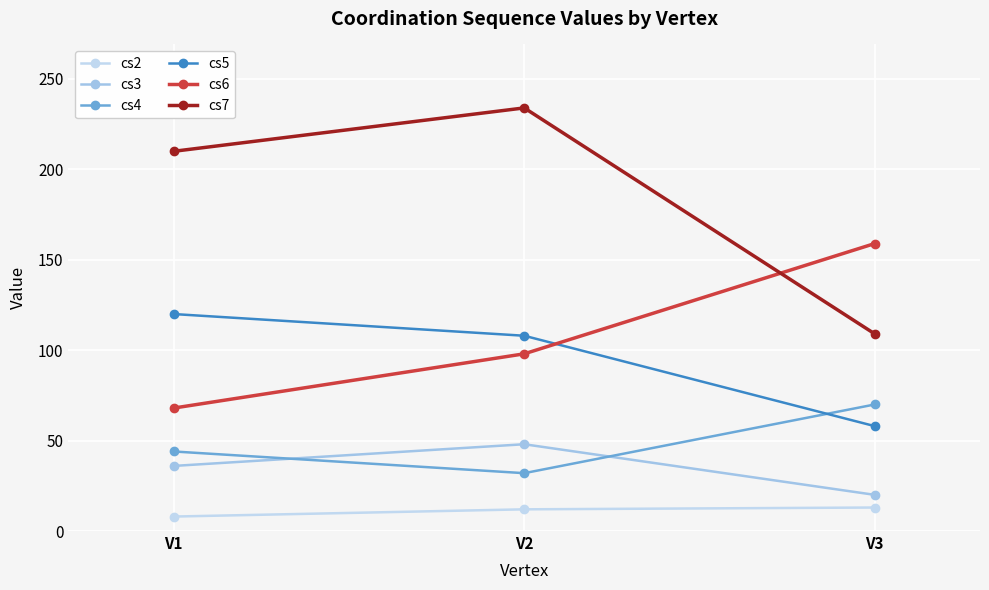

List the labels in order of cs3 value, largest first.

V2, V1, V3